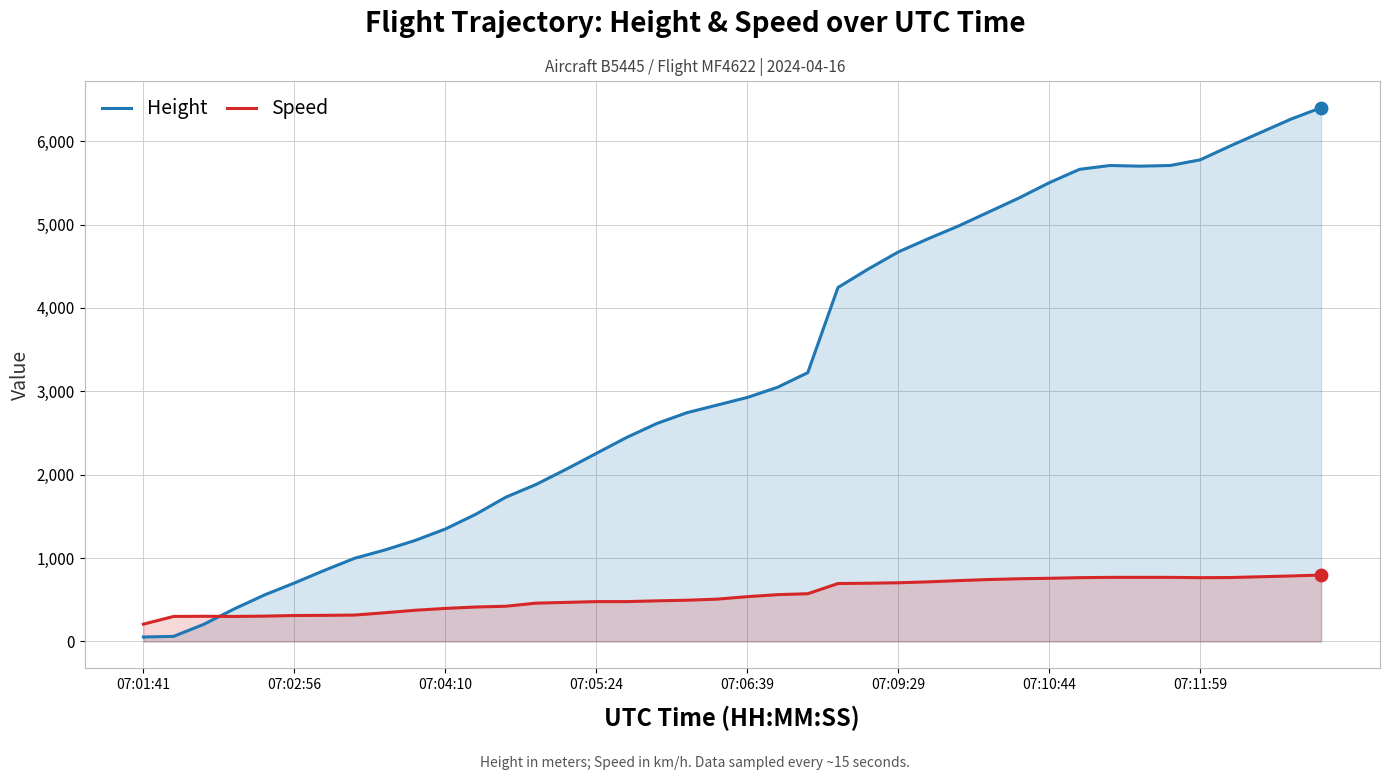

Which series reaches the minimum Y coordinate?

Height